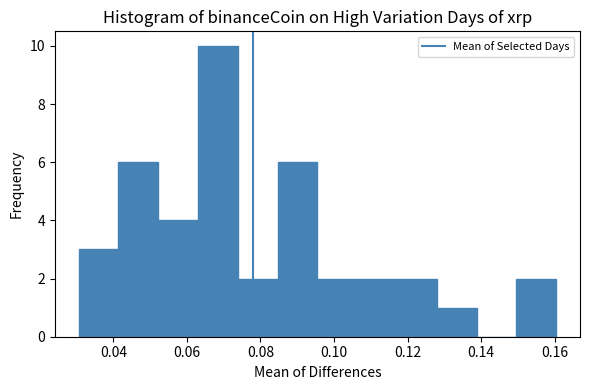

Which range on the x-axis has the tallest bar?

0.064 to 0.074